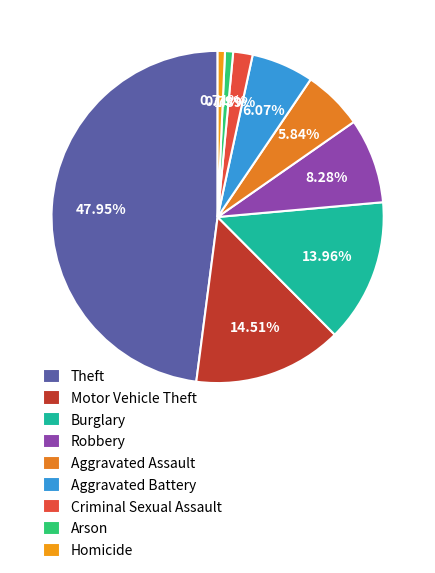

What percentage is the Burglary slice, to the nearest percent?

14%